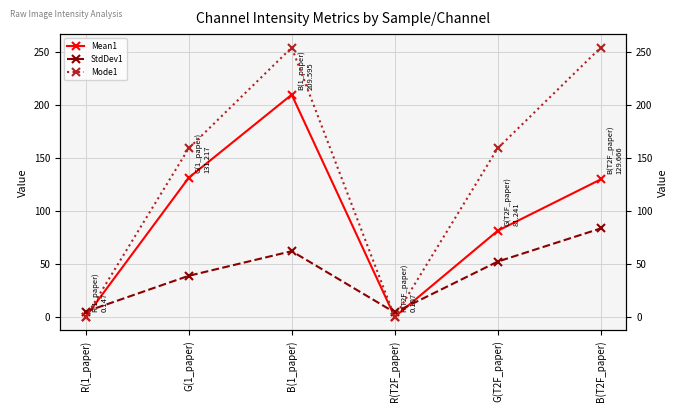

How many series are shown in this chart?

3